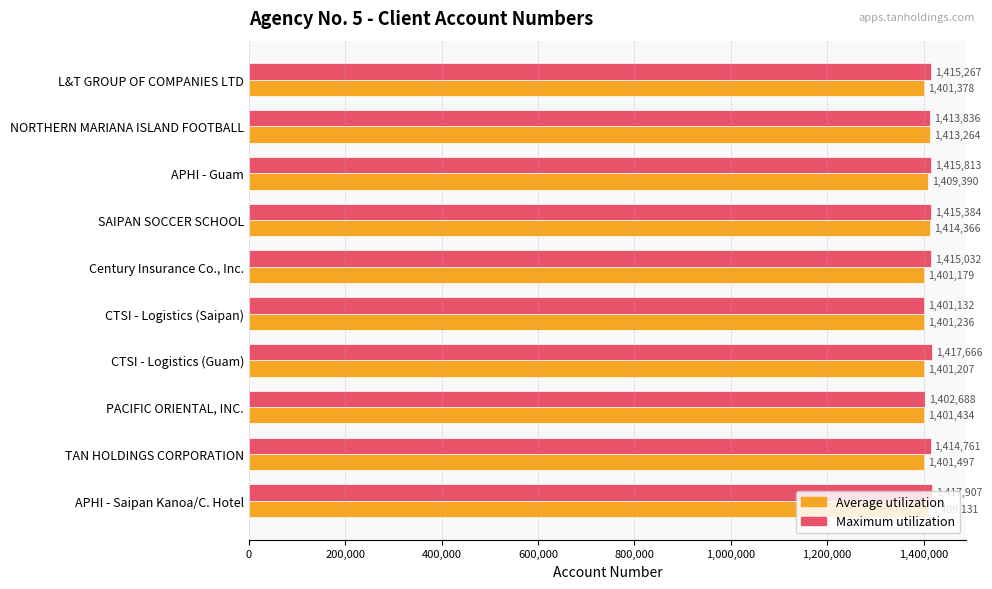

At which category is the sum across all series the highest?

SAIPAN SOCCER SCHOOL